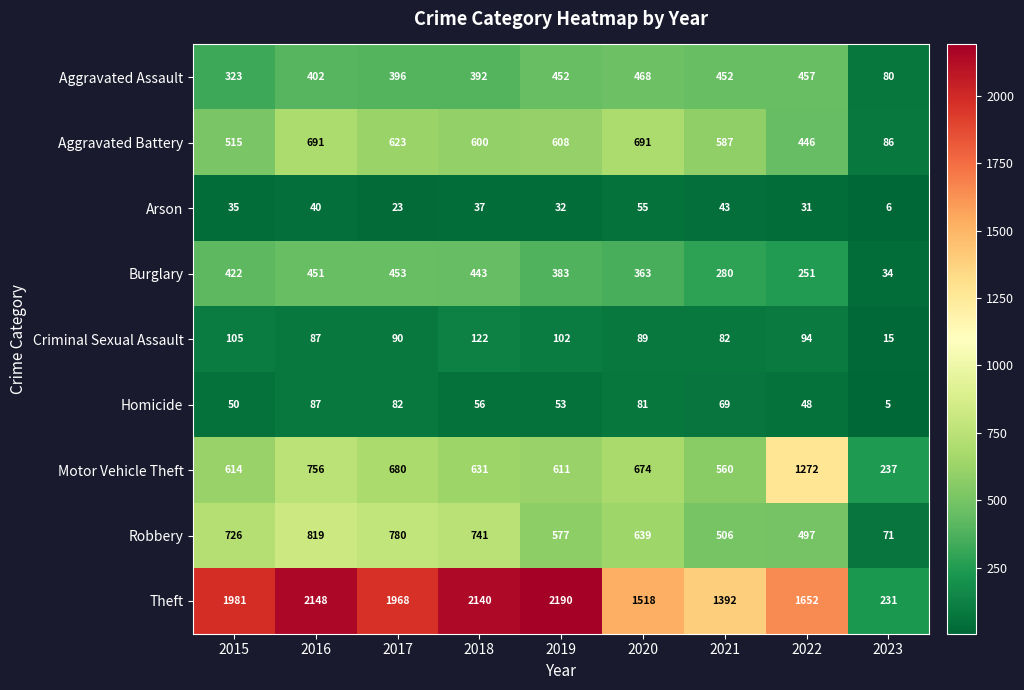

What is the difference between the Motor Vehicle Theft values at 2023 and 2017?

443